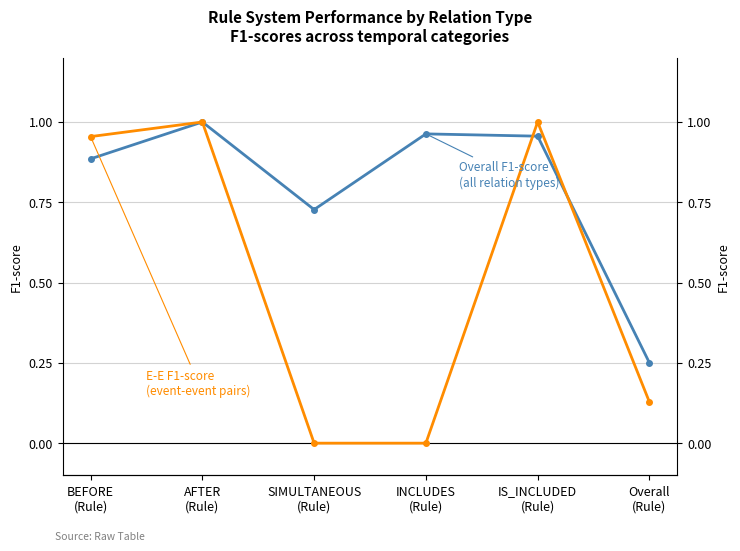

At how many categories does at least one series exceed 0?

6